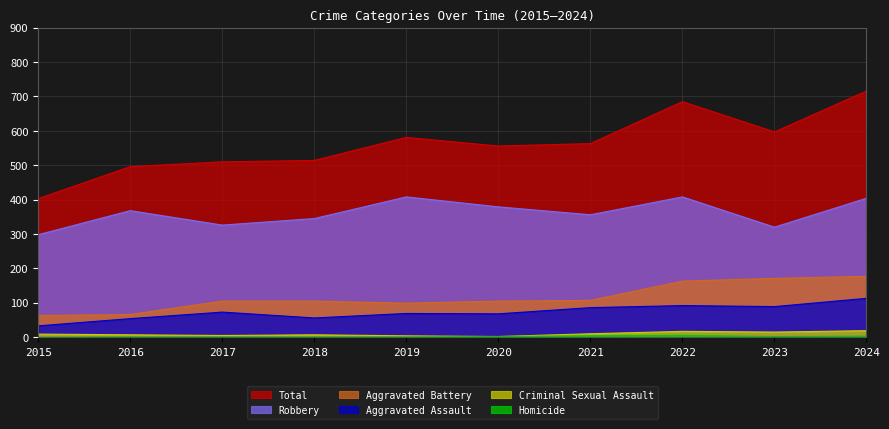

What is the value of the Criminal Sexual Assault point at the 10th from the left?

19